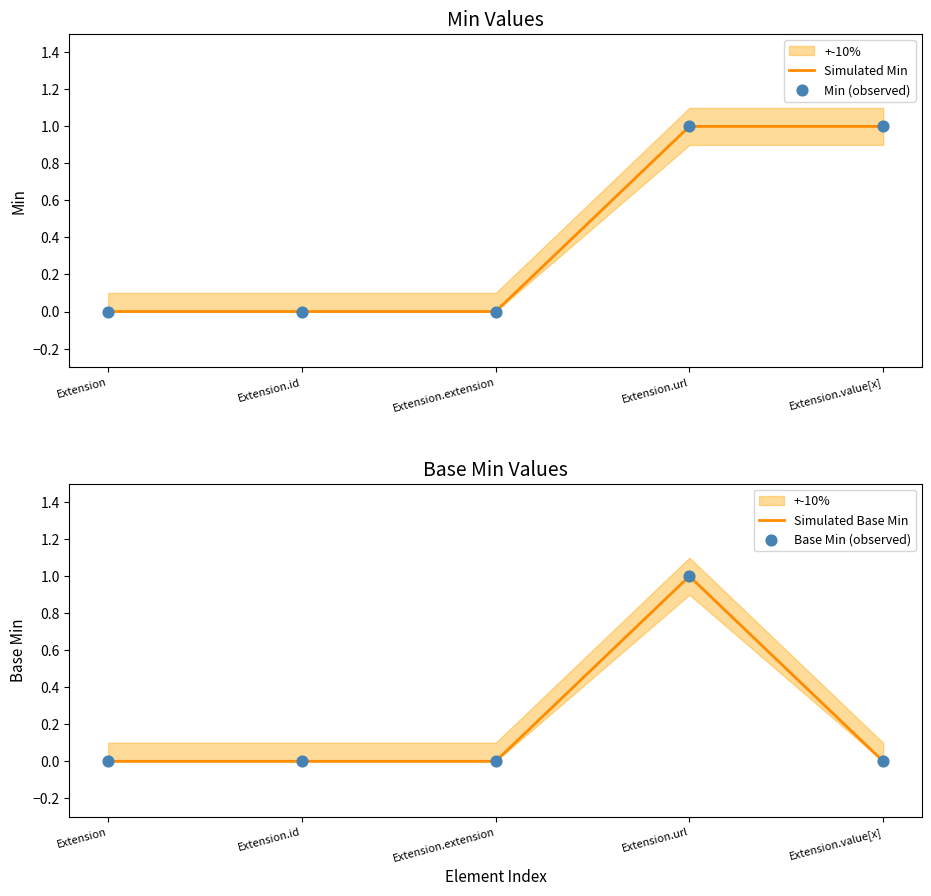

Which series has the largest Y range (max minus min)?

Simulated Min